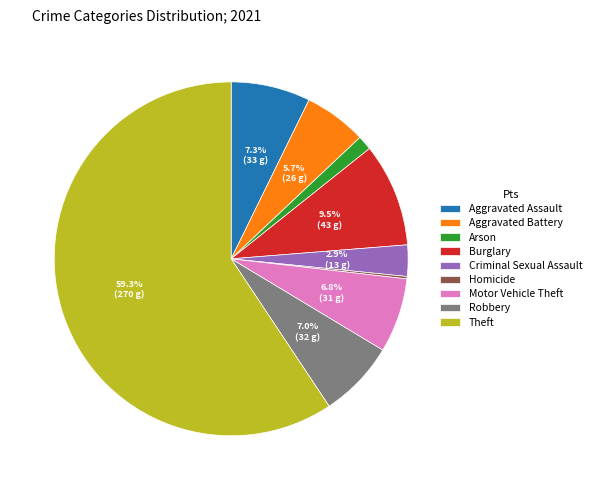

How much of the chart is everything except Criminal Sexual Assault?

97.1%